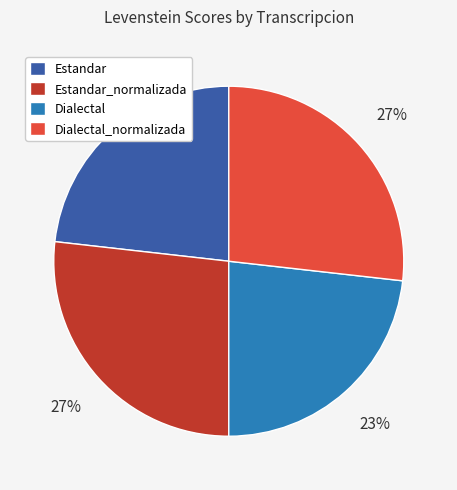

Count the number of slices in the pie.

4